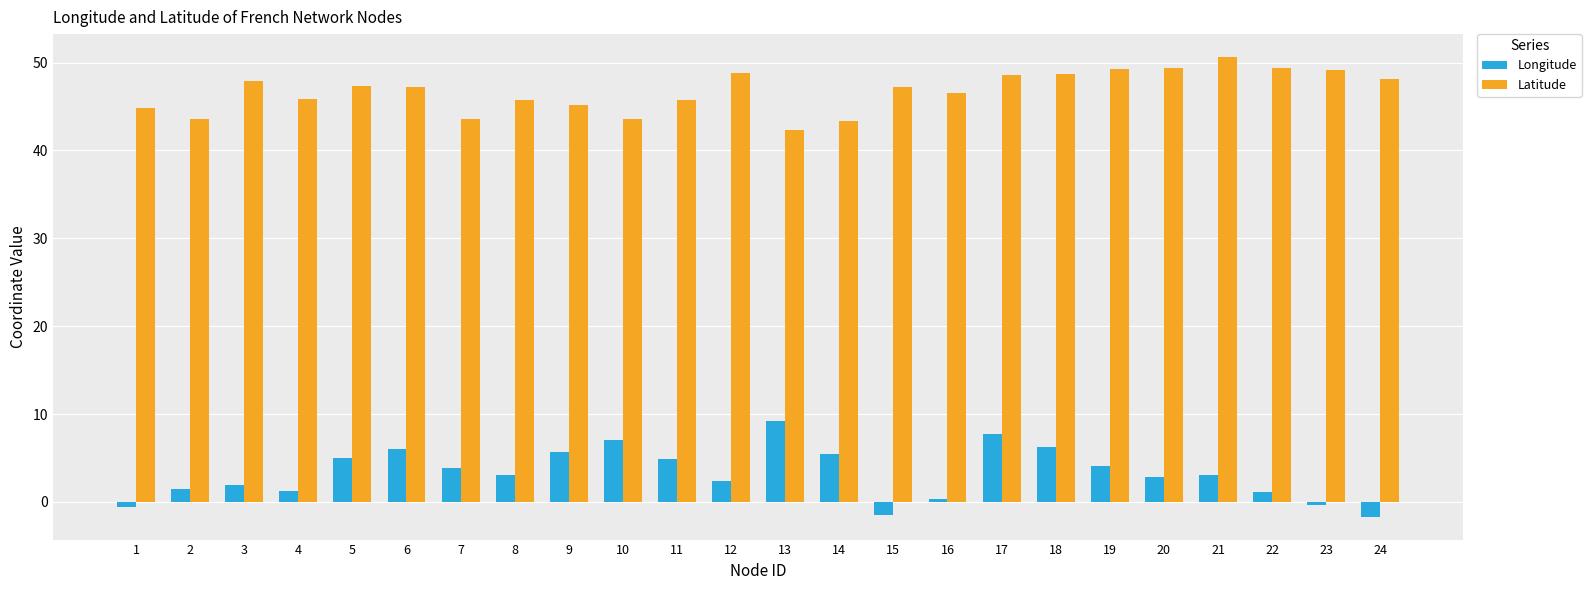

Is the value of Longitude at 9 greater than the value of Latitude at 11?

No